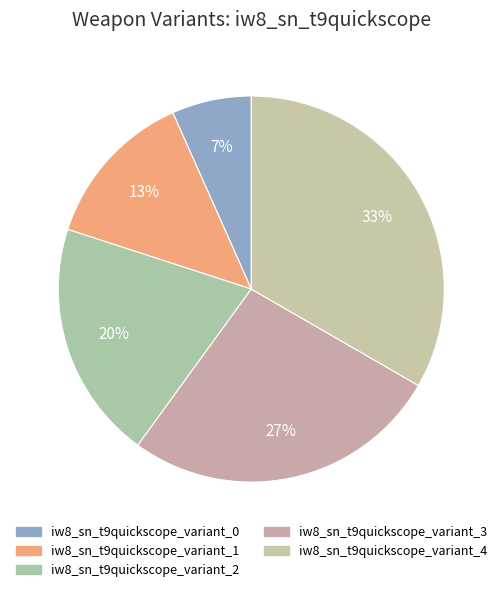

How many segments does this pie chart have?

5